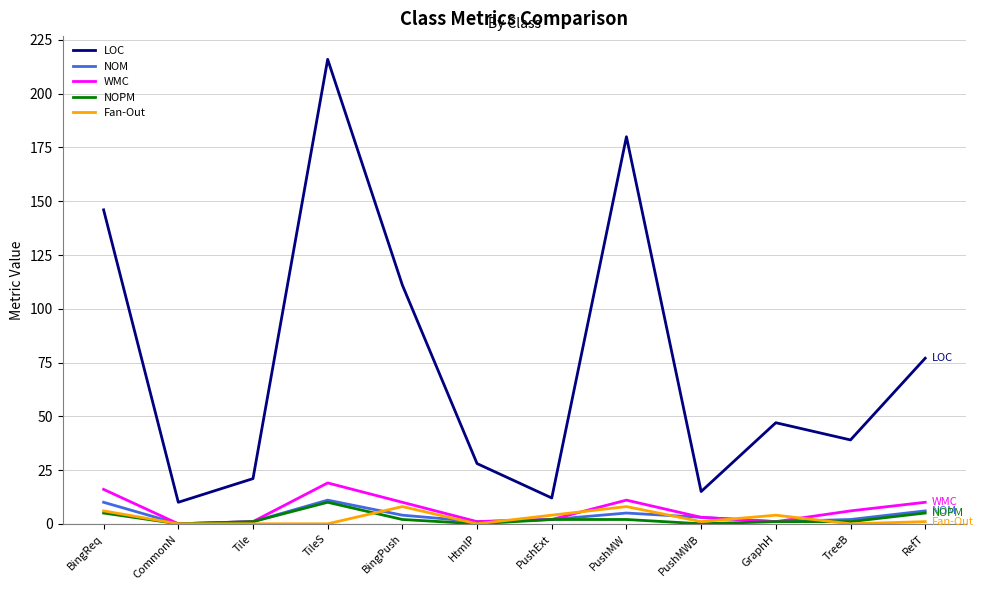

Which category has the highest value across all series?

TileS